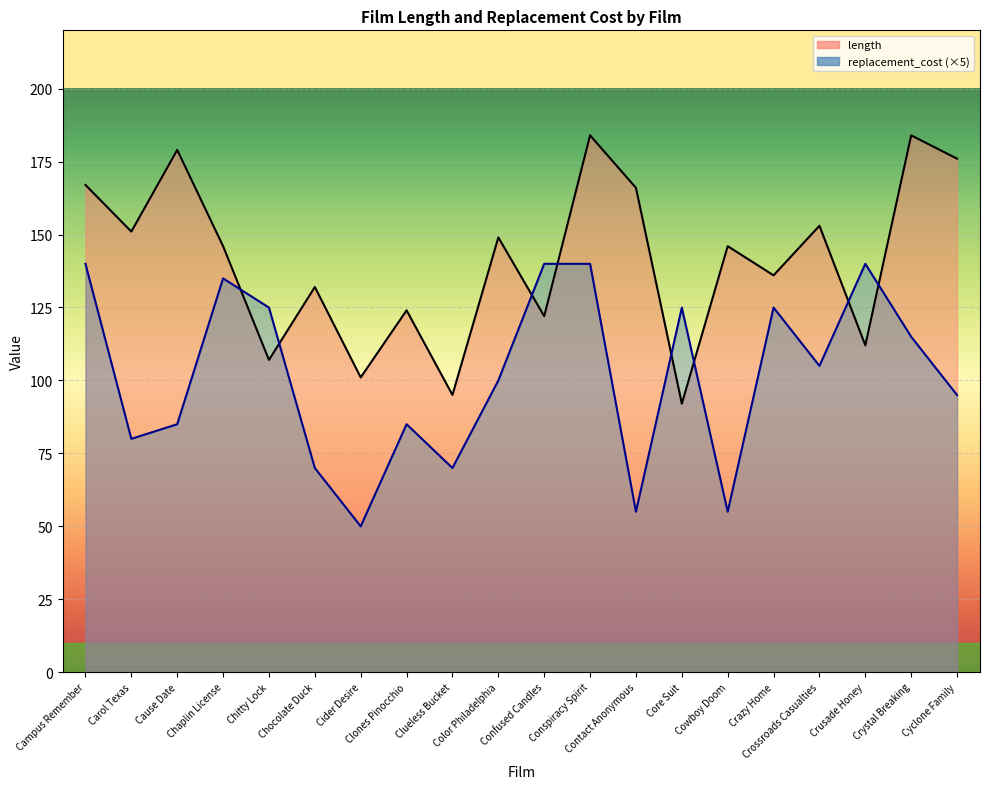

The length series shows 166.0 at Contact Anonymous. True or false?

True